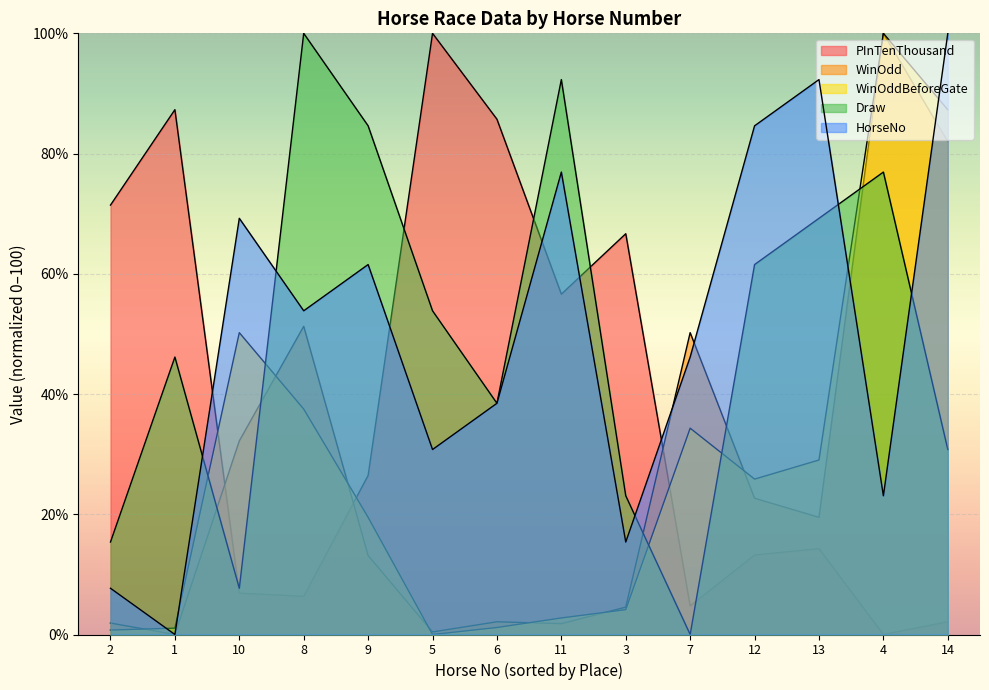

What is the value of the WinOdd point at the 5th from the left?

13.1